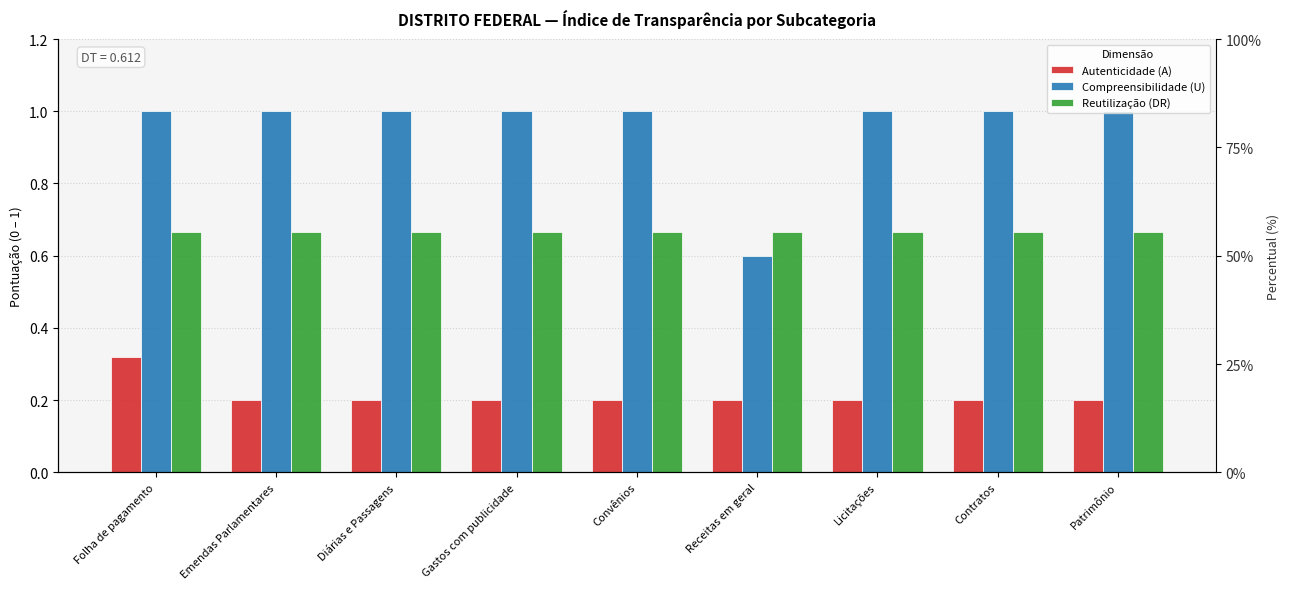

At how many categories does at least one series exceed 0?

9